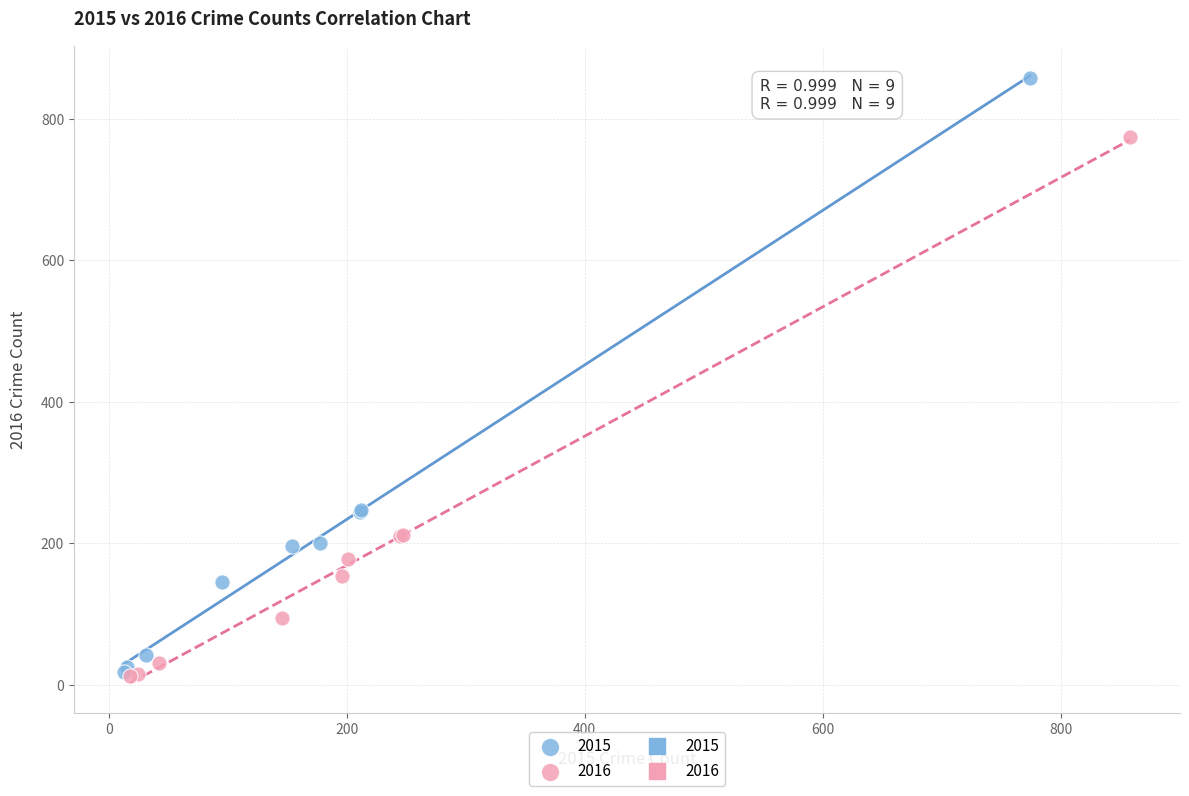

Which series has the widest spread of Y values?

2015